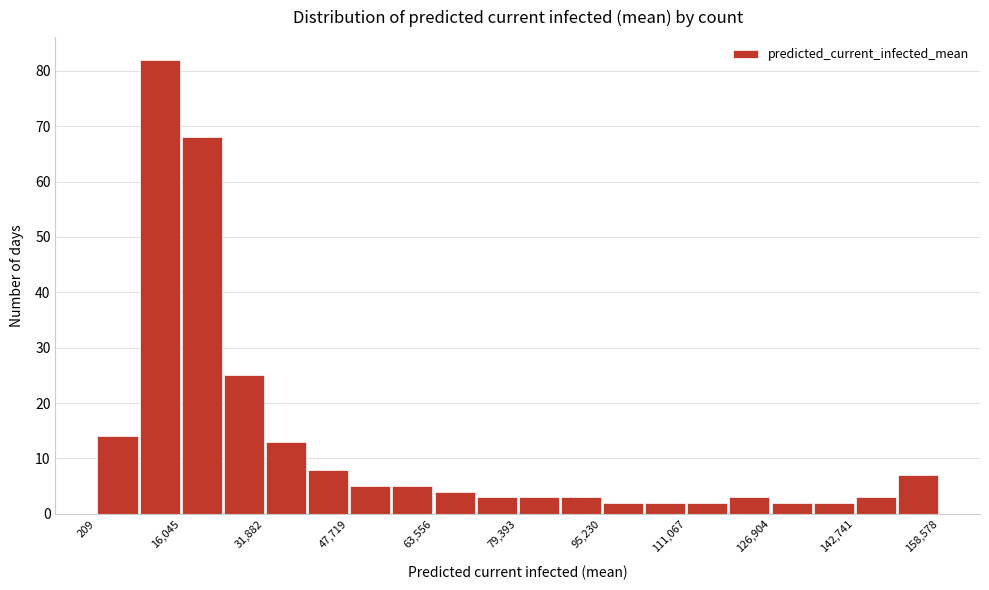

Read against the x-axis, roughly where is the centre of the tallest bar?

12000